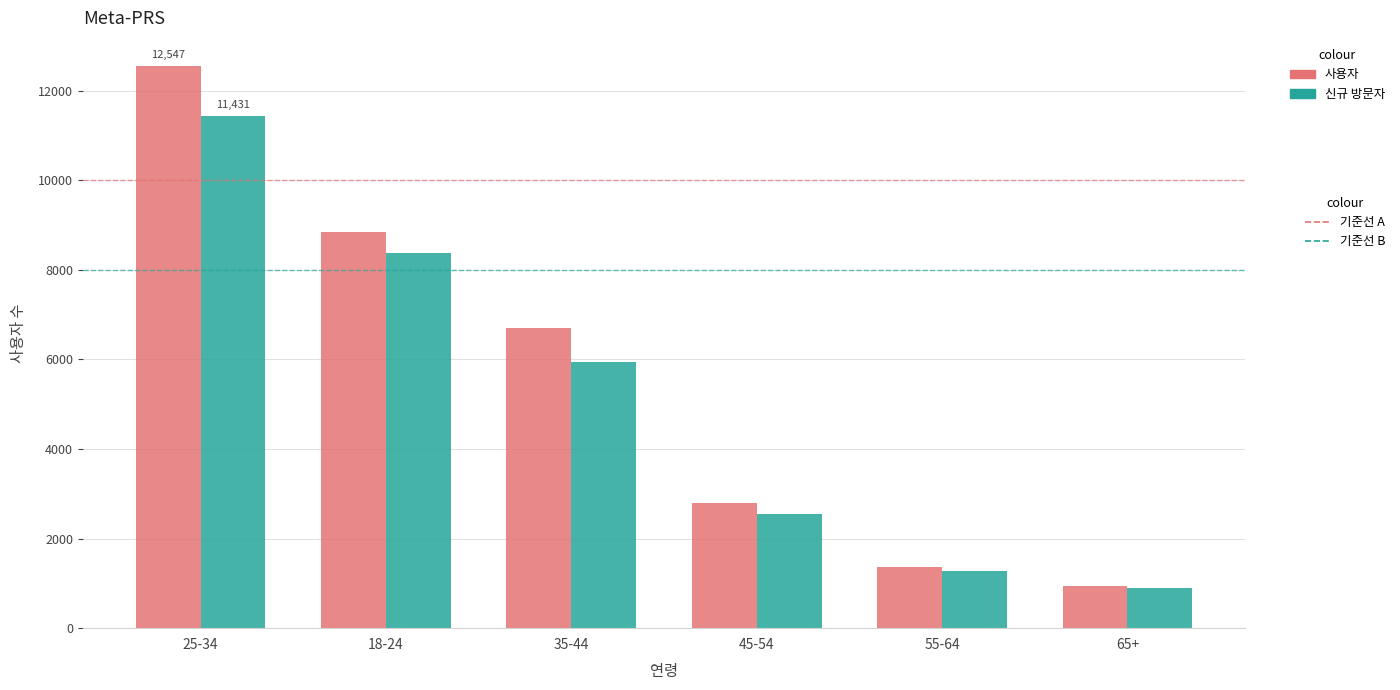

What is the minimum value shown in the chart?

887